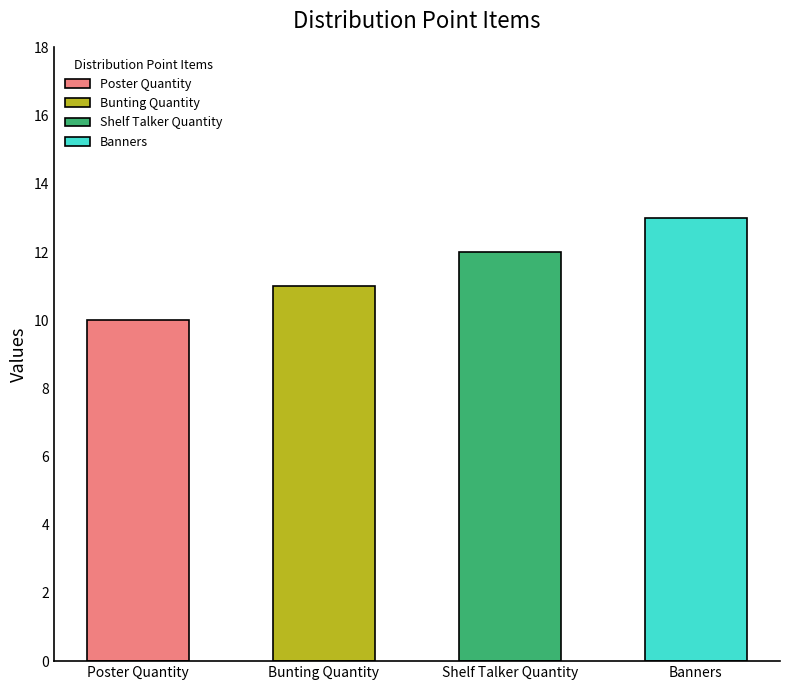

What is the label of the 4th bar from the right?

Poster Quantity